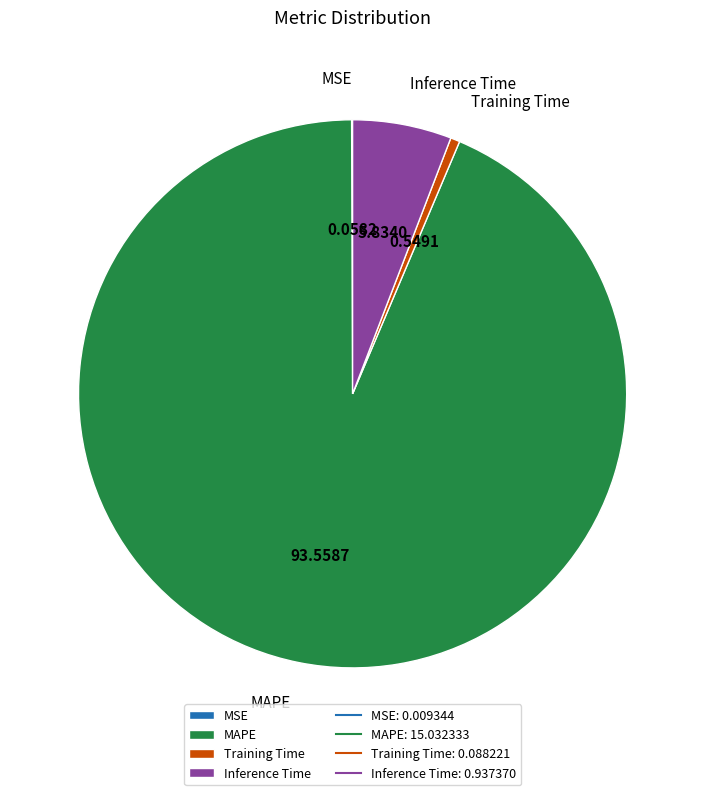

Is the sum of Training Time and MAPE greater than half?

Yes